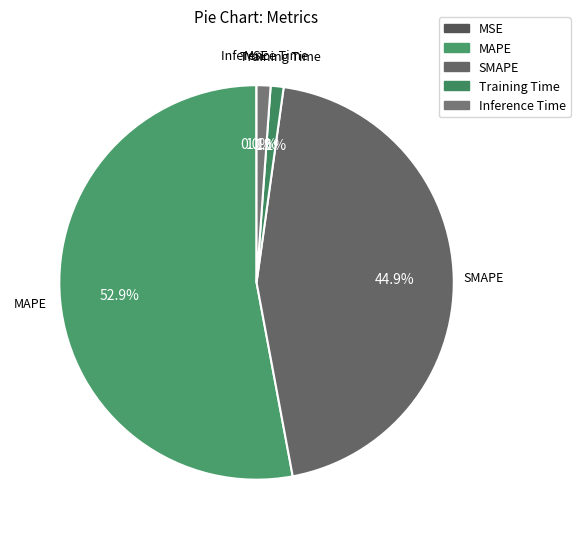

What is the largest slice in the pie chart?

MAPE